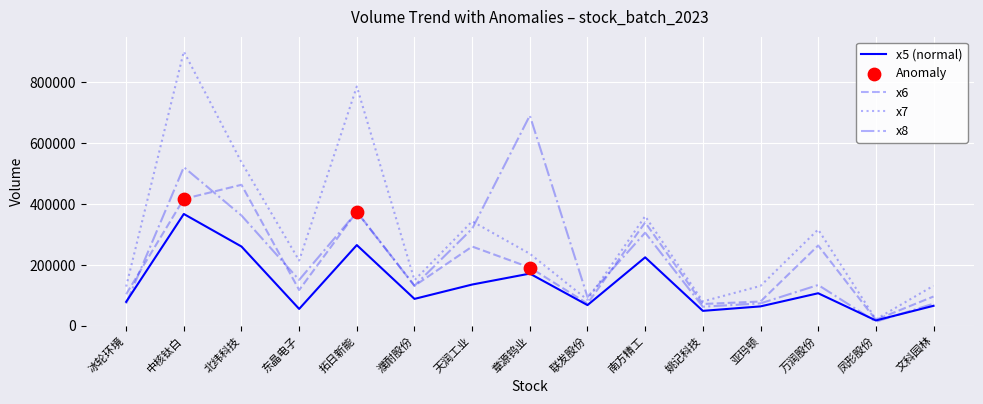

Which series has the largest range (max minus min)?

x7